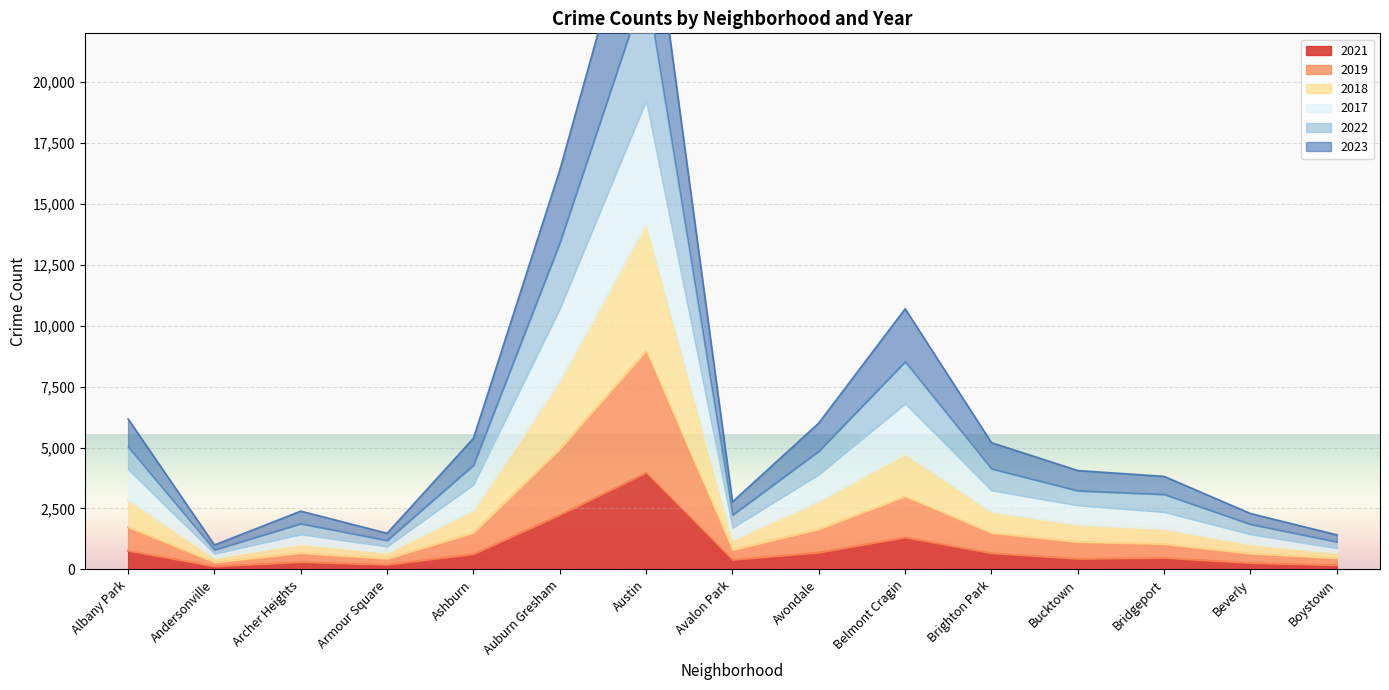

Is it true that 2018 equals 953 at Bridgeport?

False